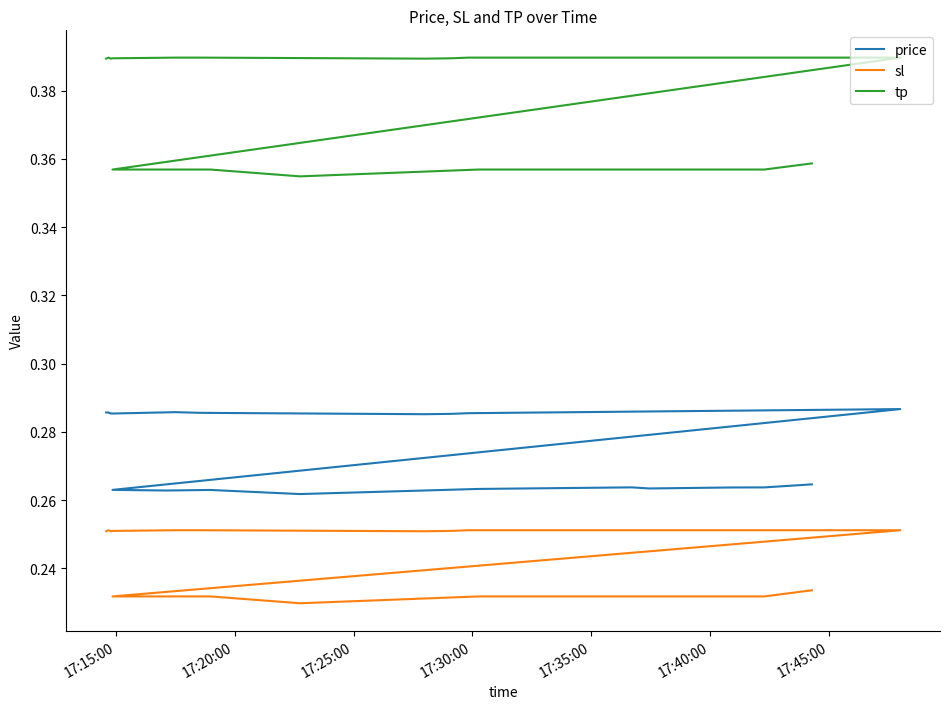

Count the tp values in the range 0 to 1.

20